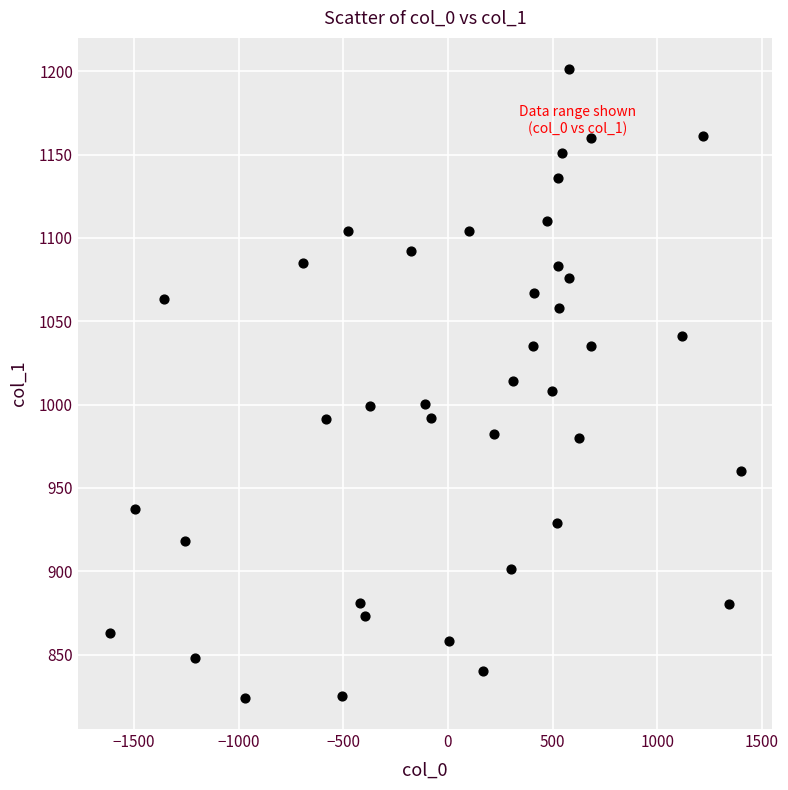

What is the range of X values (max minus min)?

3016.0